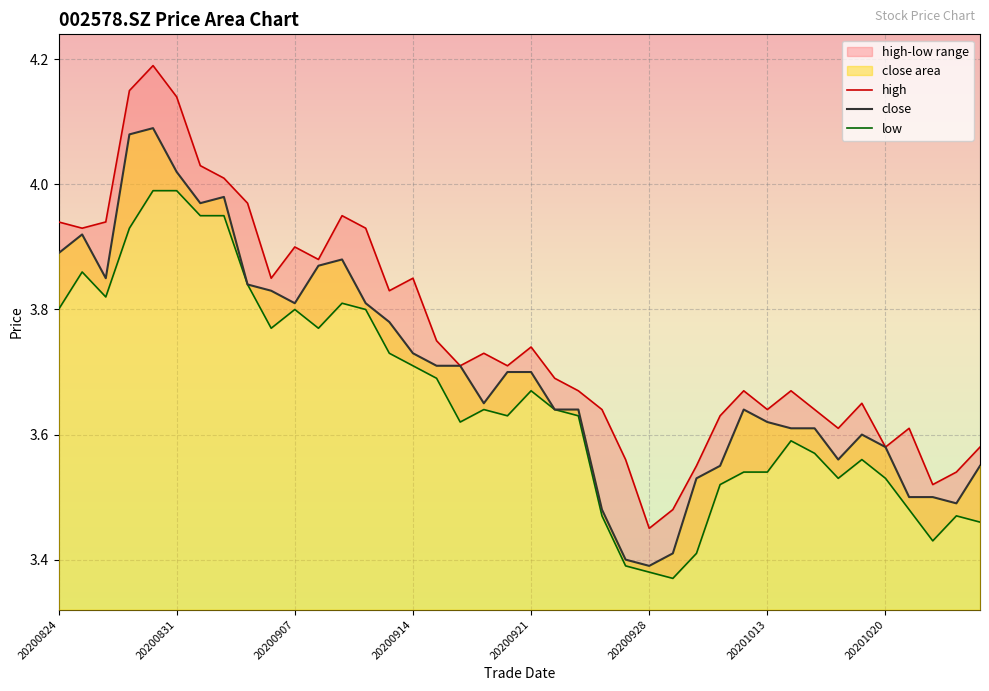

How many lines are shown in the chart?

3